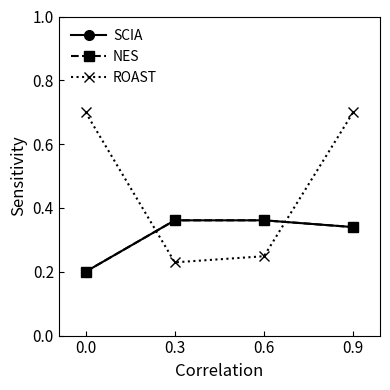

How many interior local valleys does the ROAST series have?

1